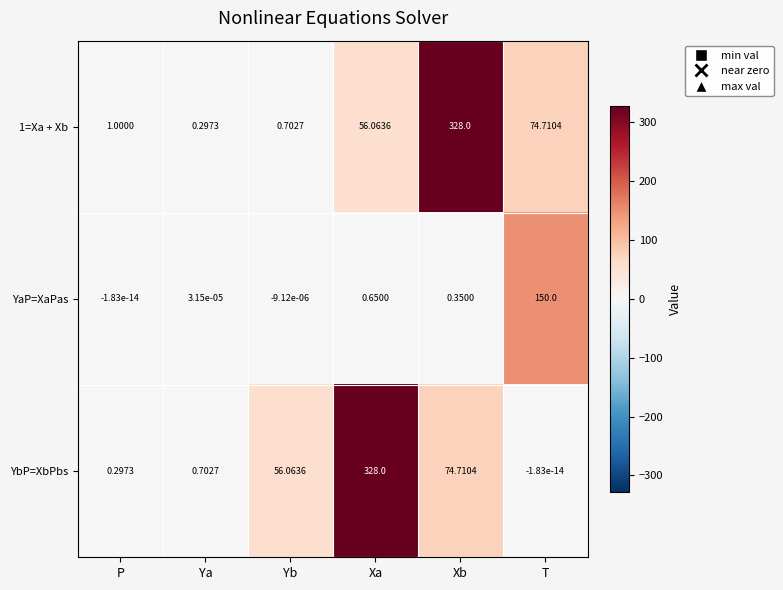

At which category is the sum across all series the highest?

Xb